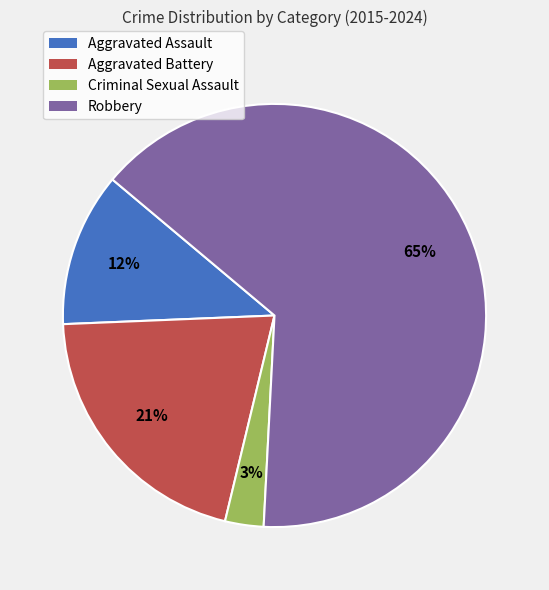

To the nearest percent, what is the average slice percentage?

25%